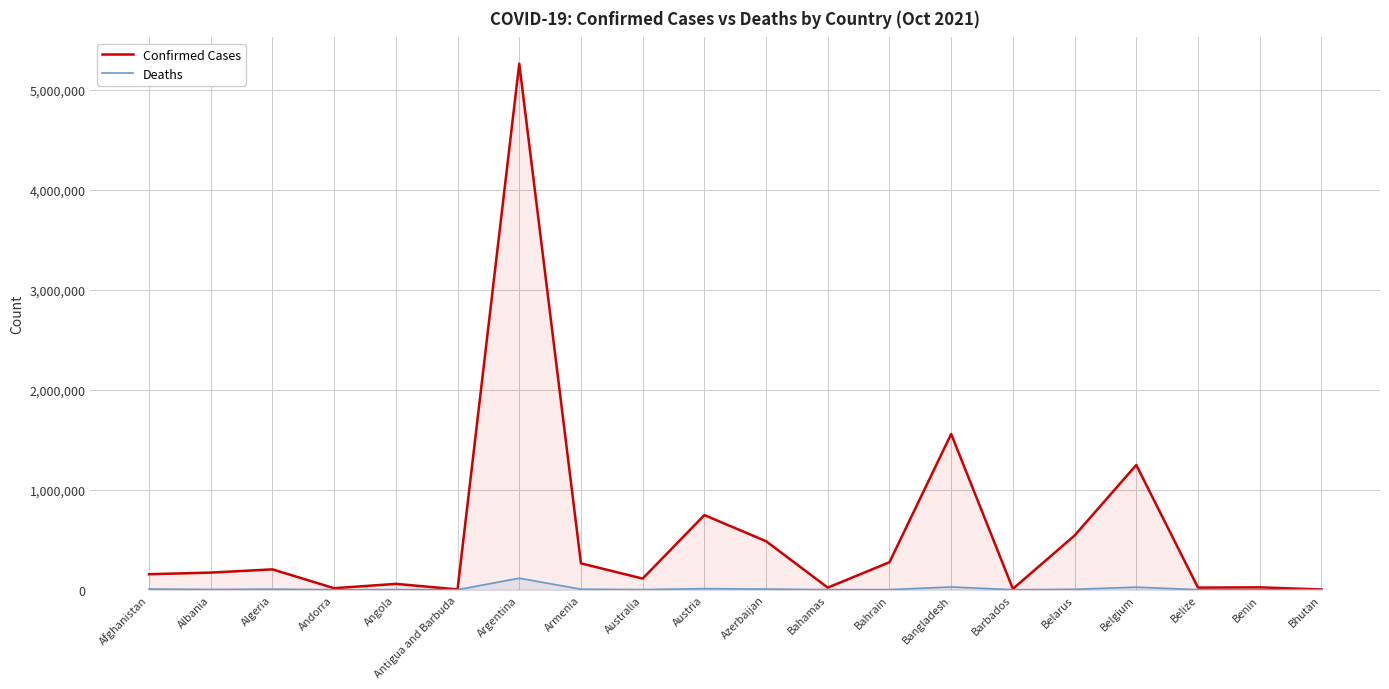

What is the value of the Deaths point at the 1st from the left?

7206